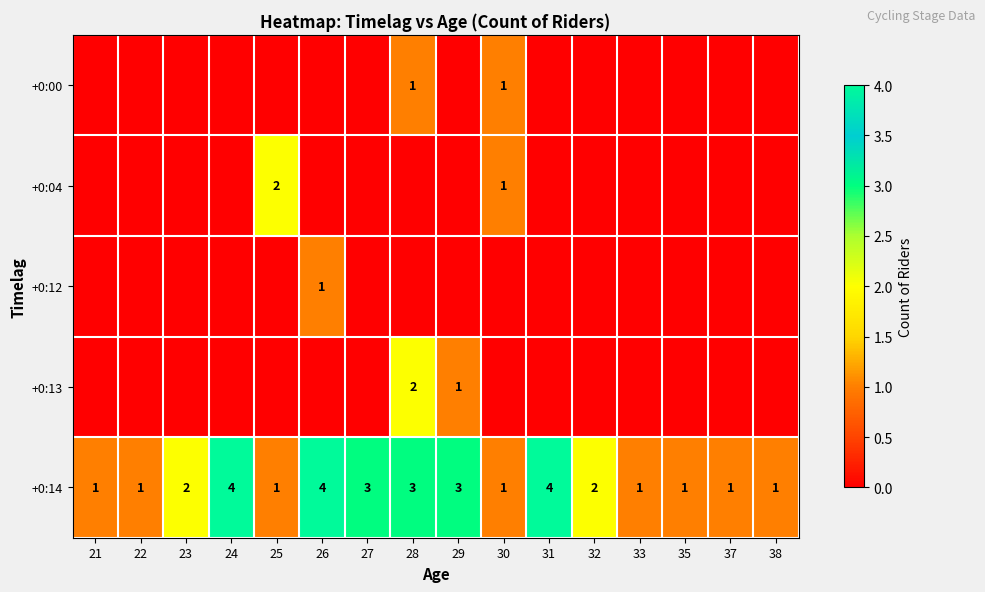

What is the total value across all series at 23?

2